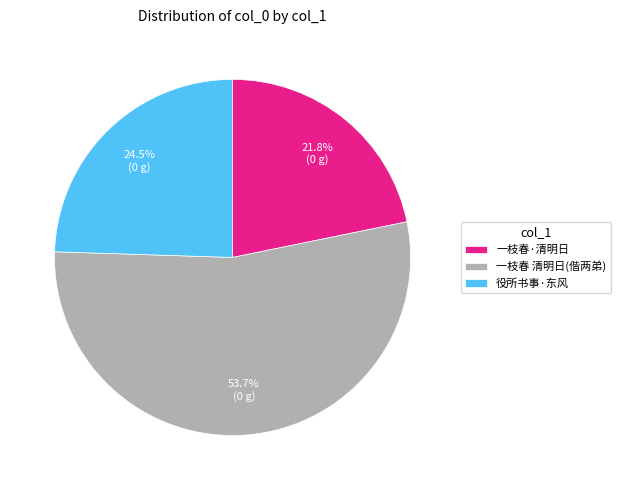

What is the smallest slice in the pie chart?

一枝春·清明日